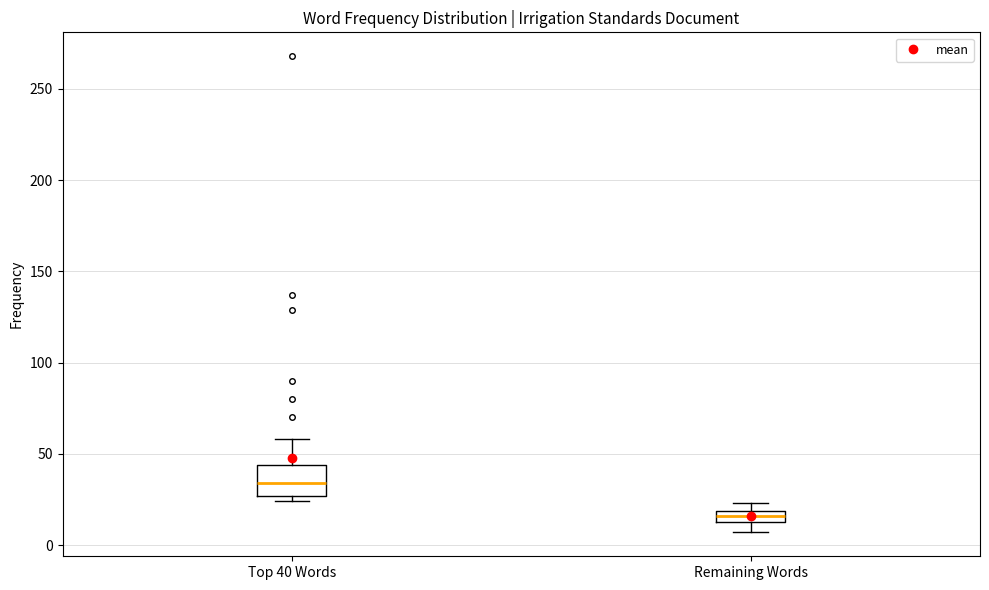

Where is the lower edge of the box for Remaining Words on the y-axis? The values are not printed on the chart, so give them approximately, as read against the axis.

15